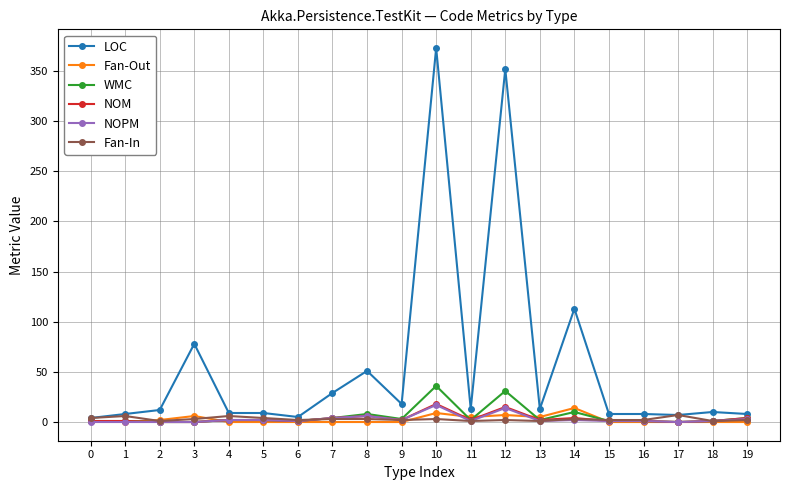

Is it true that WMC equals 3 at 9?

True